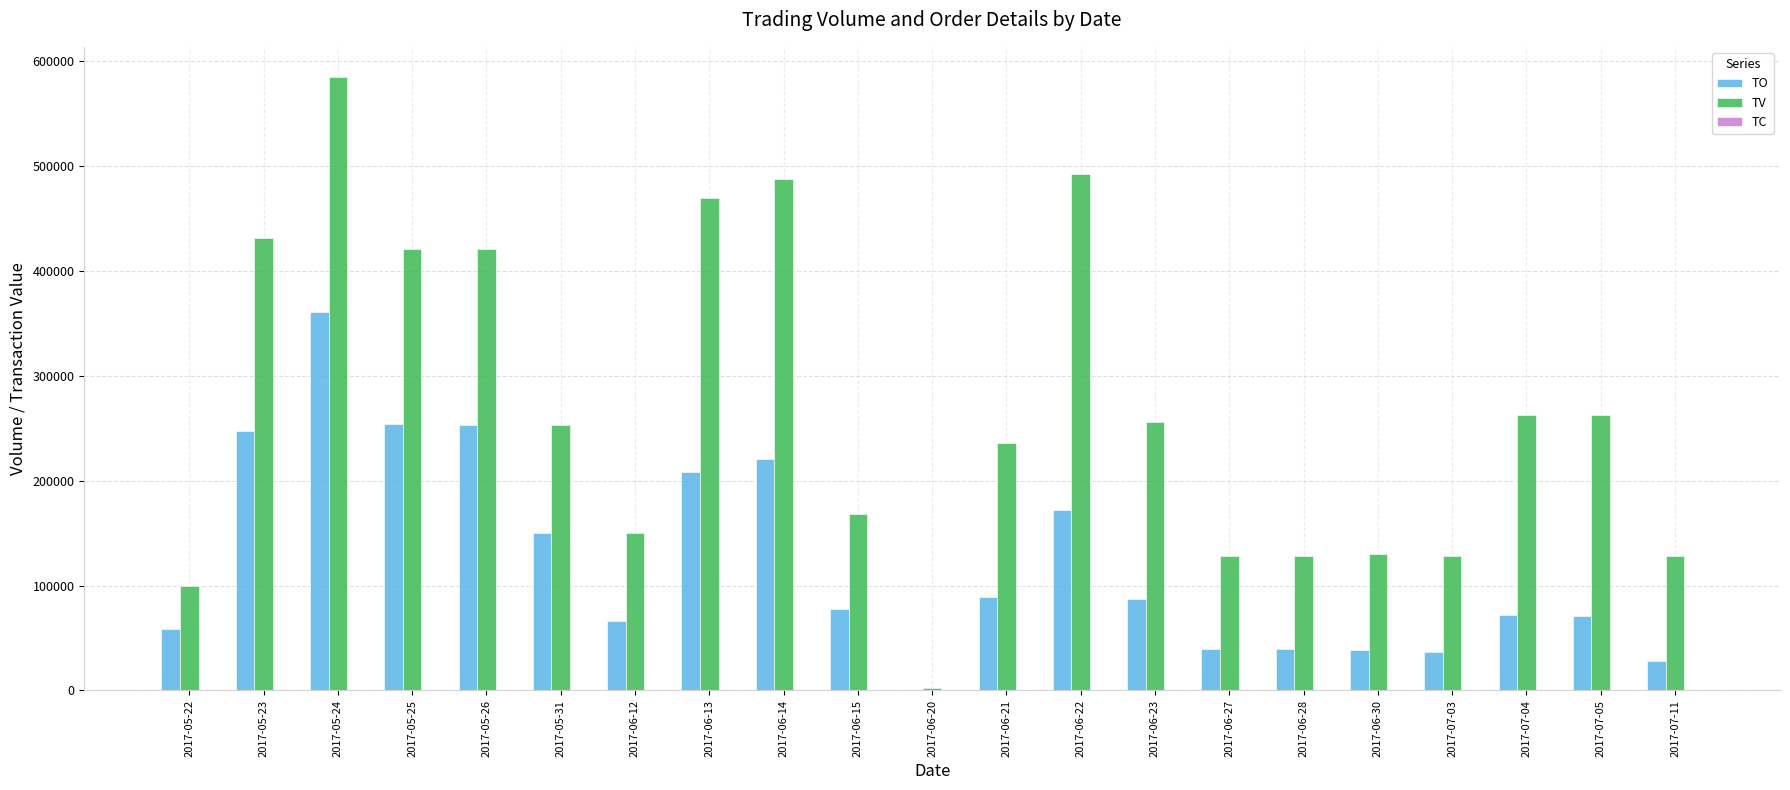

Which series has the largest total across all categories?

TV